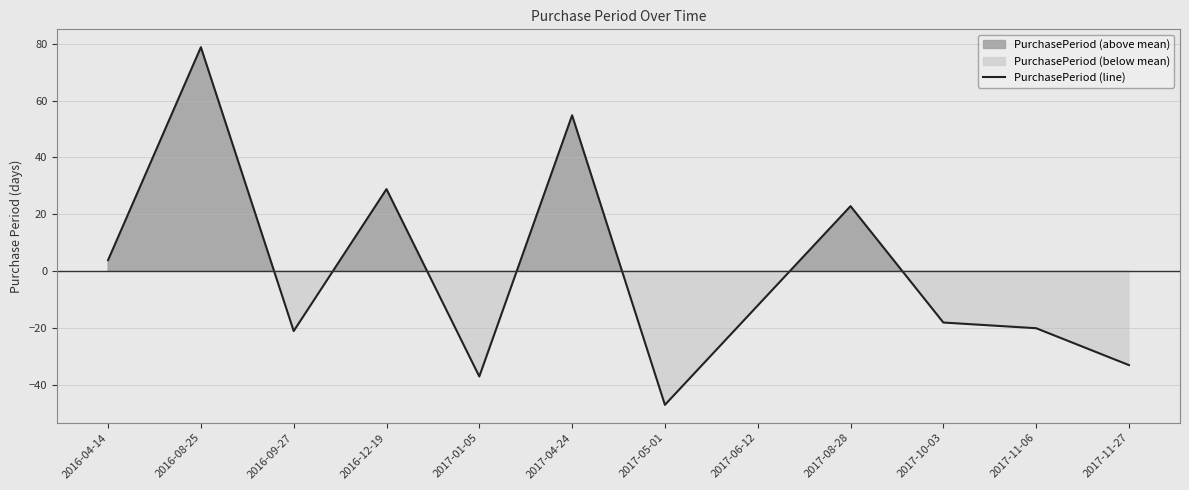

At which category does the data reach its first local valley?

2016-09-27